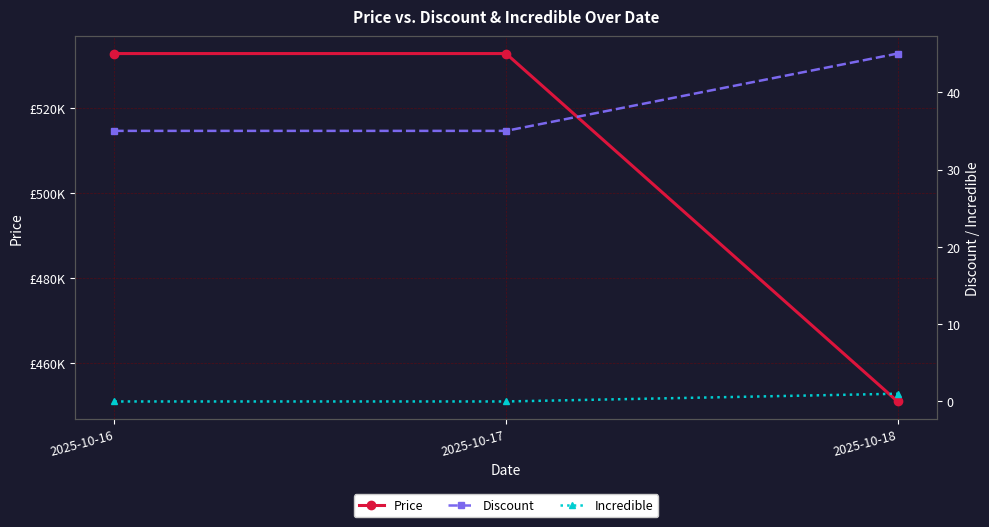

Reading left to right, extract all data points from this chart.

Price: 532900	532900	450890
Discount: 35	35	45
Incredible: 0	0	1